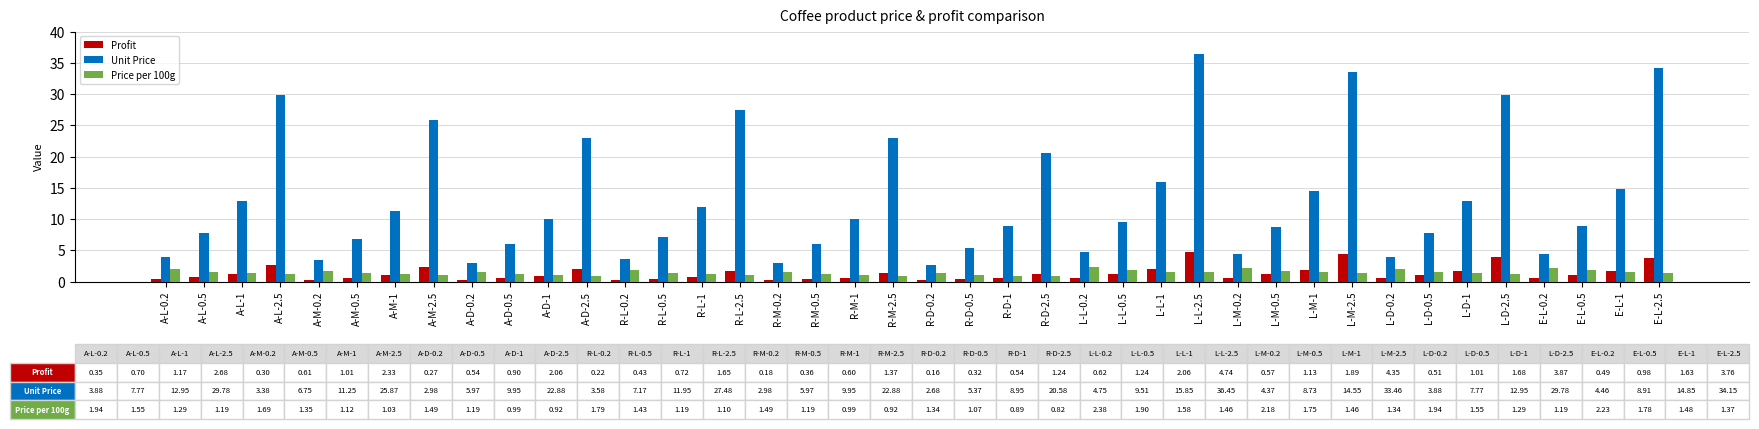

The value of Unit Price at A-L-1 is 4.7. True or false?

False